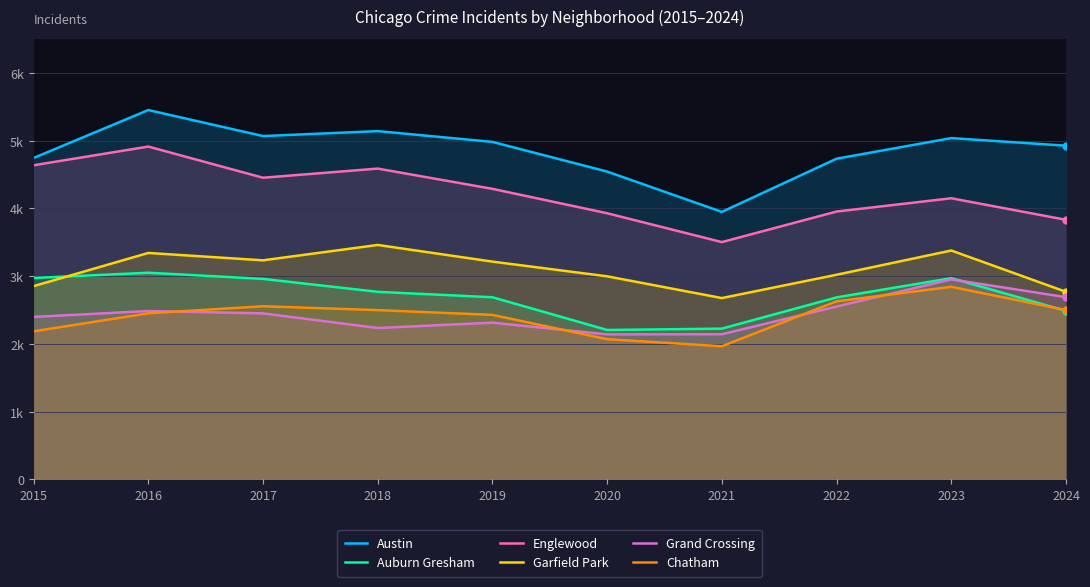

How many interior local peaks does the Austin series have?

3